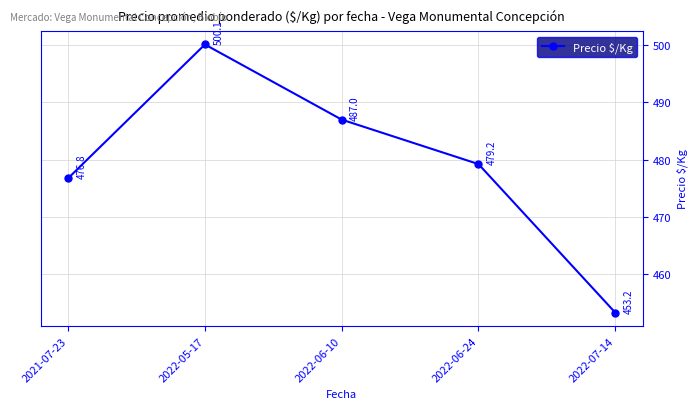

At which label is the value closest to 476?

2021-07-23